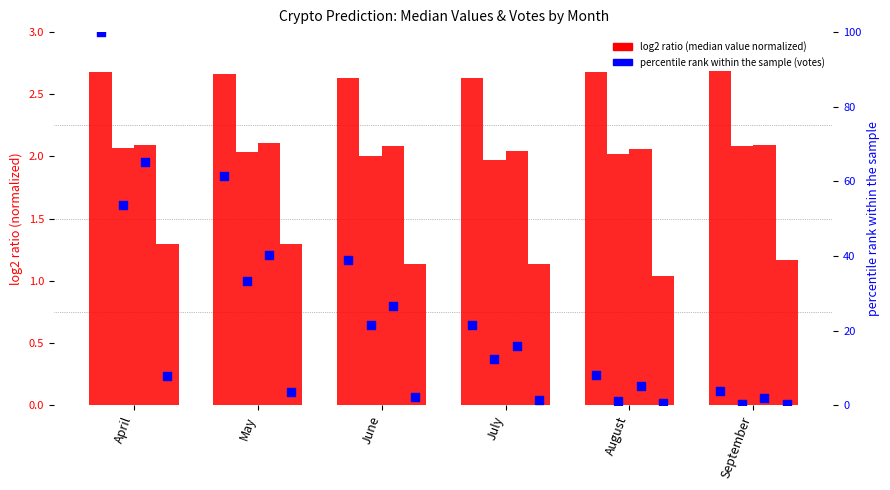

Is the value of Votes_solana at August greater than the value of Votes_ethereum at August?

No